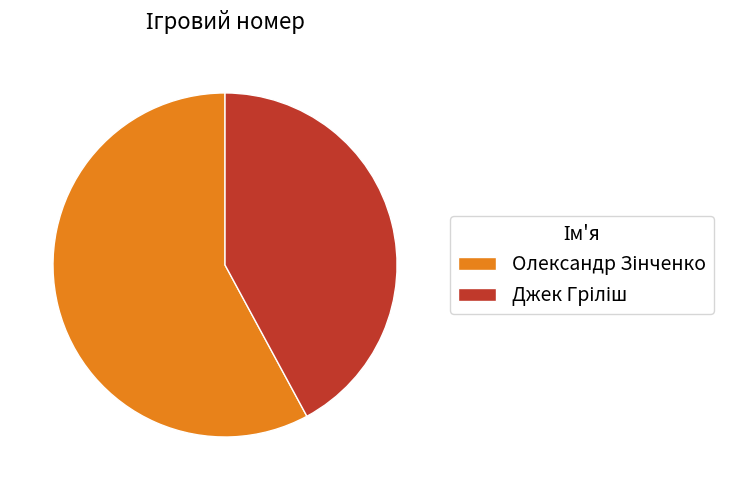

Which category has the biggest portion of the pie?

Олександр Зінченко